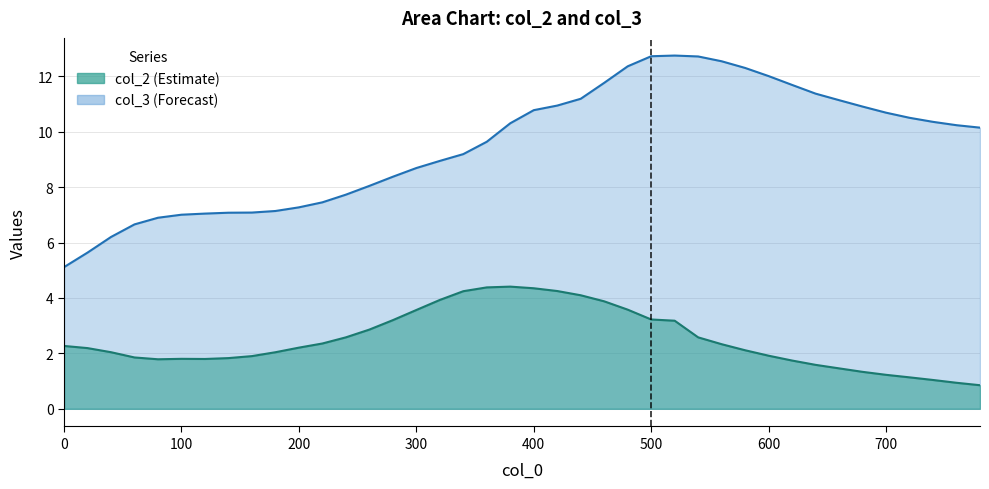

True or false: col_2 and col_3 intersect in this chart.

False